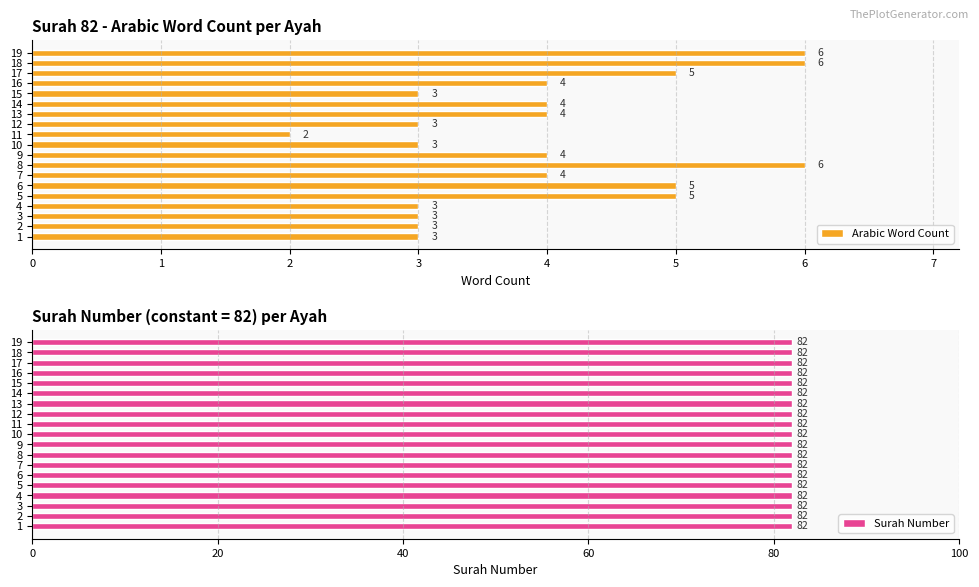

At which label does Arabic Word Count reach its minimum?

11